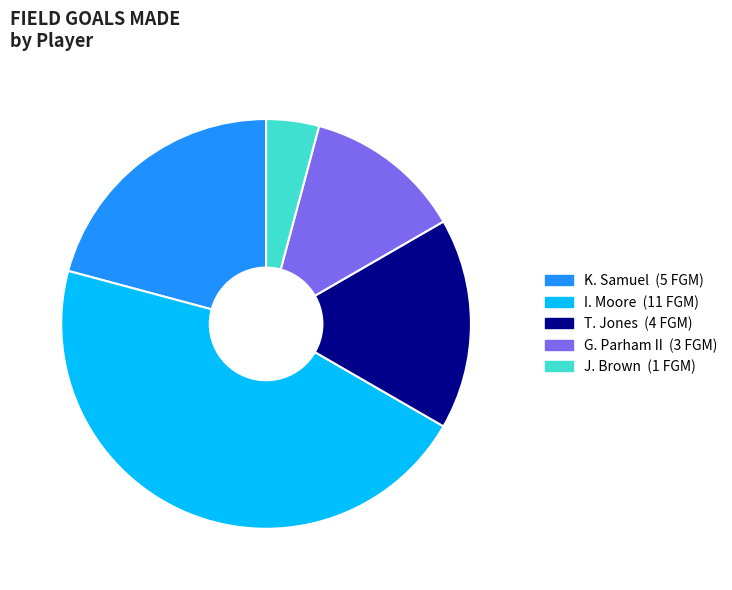

Is there any slice that represents more than half of the pie?

No